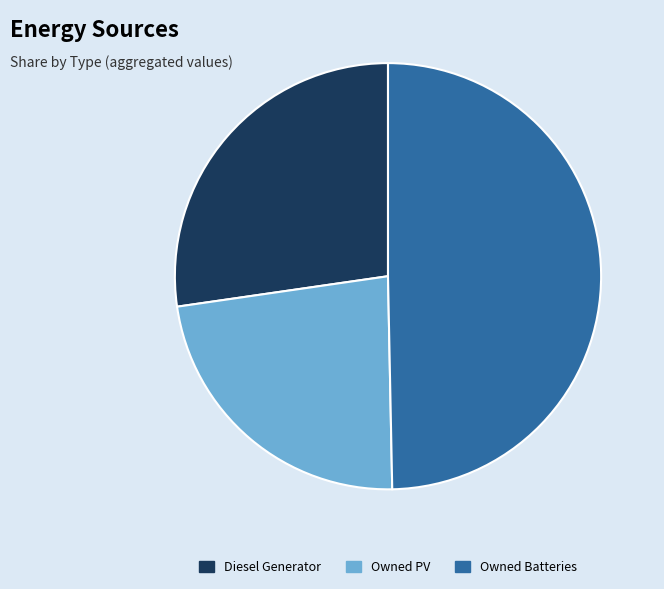

Is the sum of Owned Batteries and Diesel Generator greater than half?

Yes